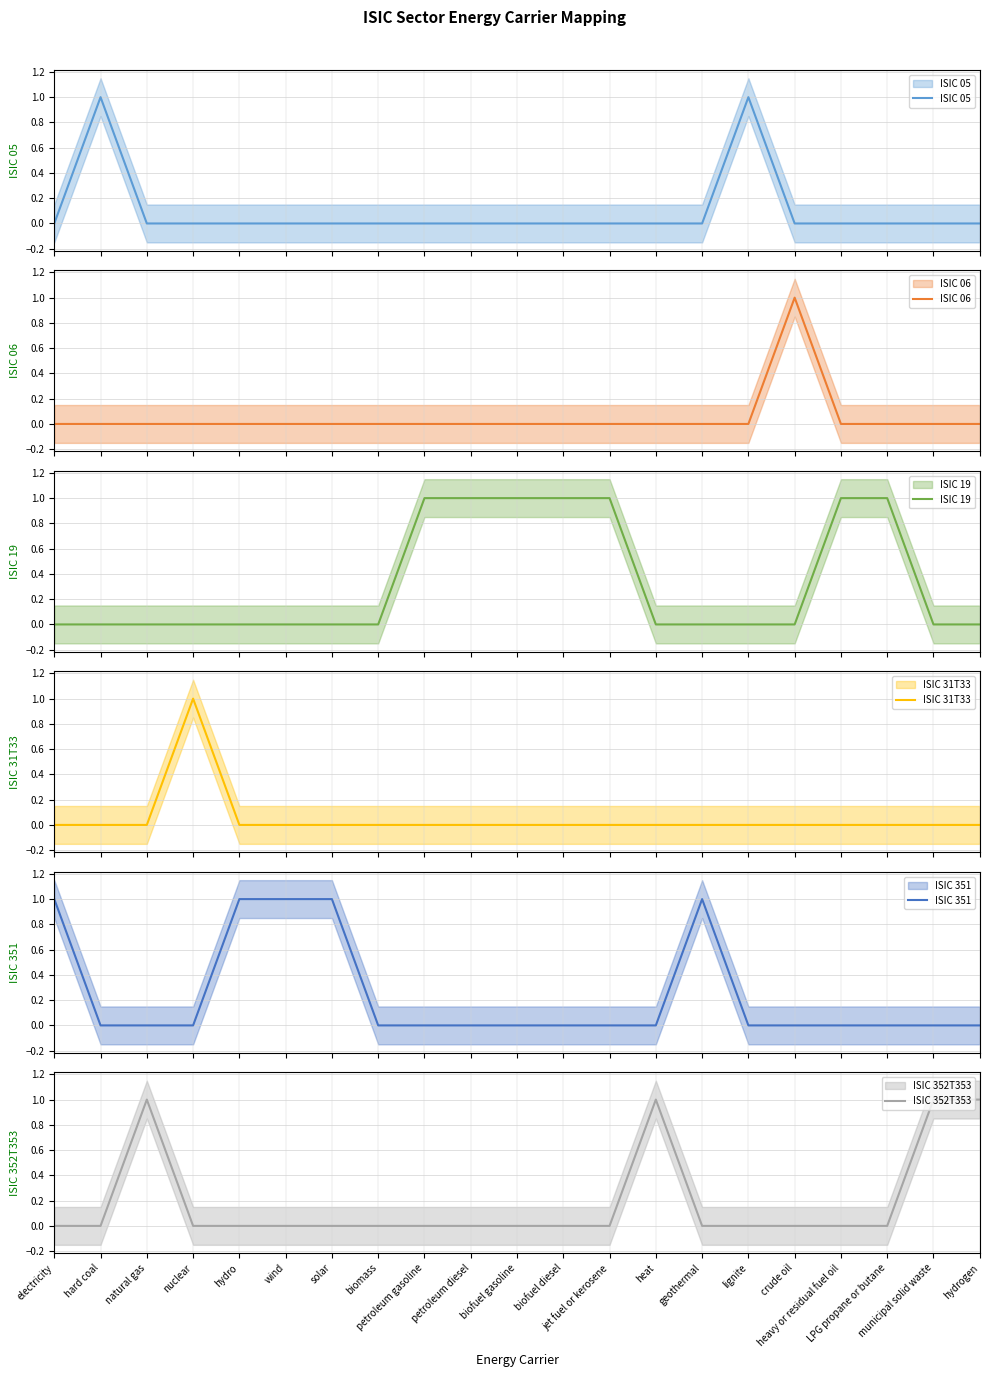

Is this an area chart (filled region under the line)?

No